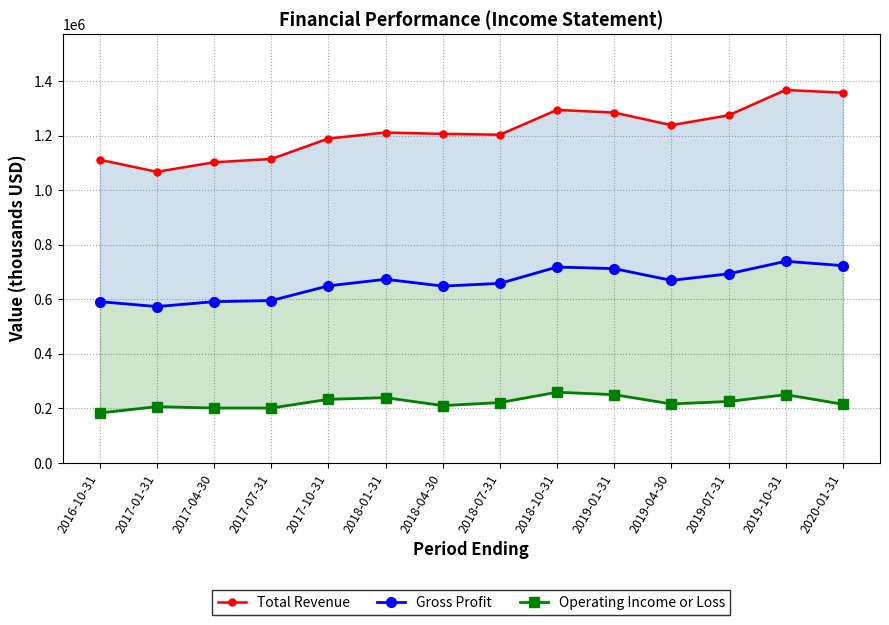

Which series has the widest spread of values?

Total Revenue